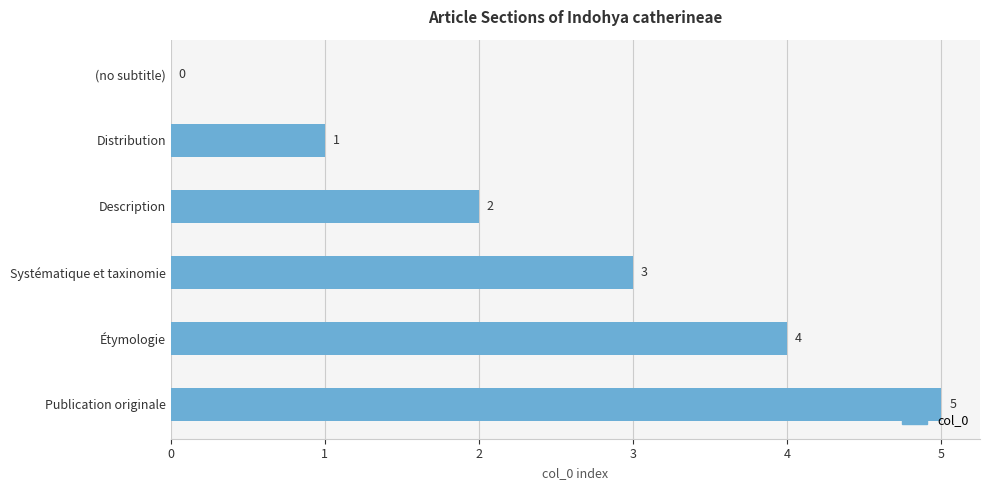

Approximately how many times larger is the value at Description compared to Systématique et taxinomie?

0.7